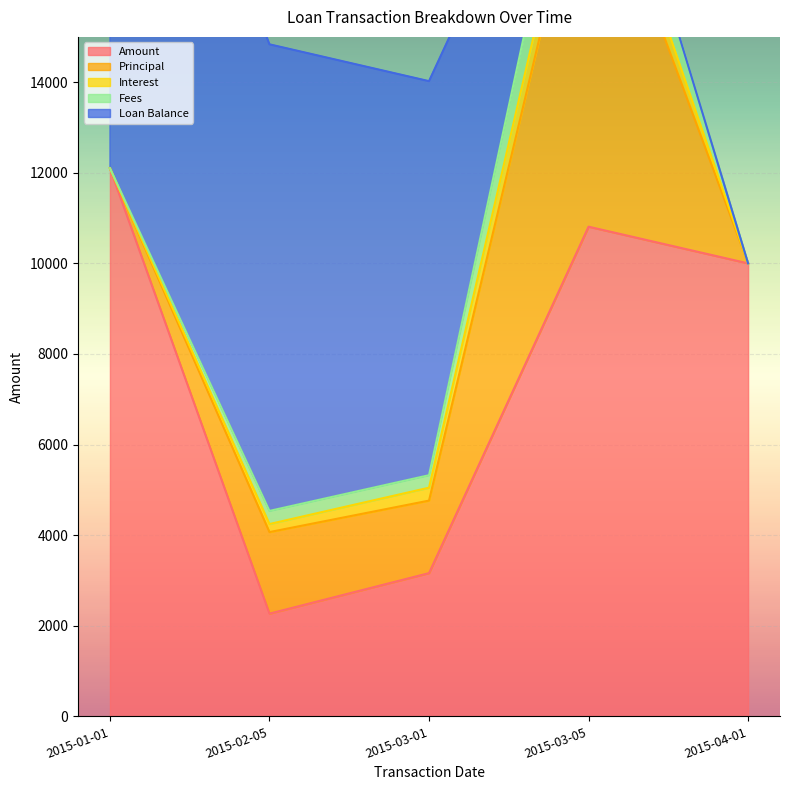

List the series in order of their peak value, lowest first.

Interest, Fees, Principal, Amount, Loan Balance